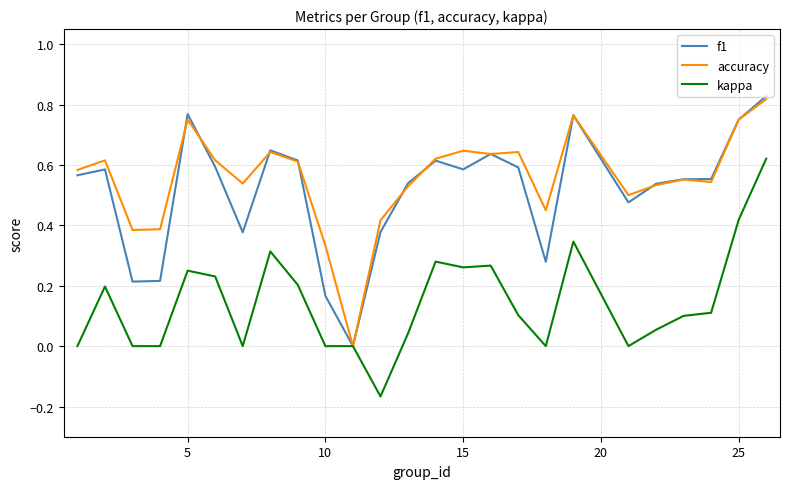

How many lines are shown in the chart?

3